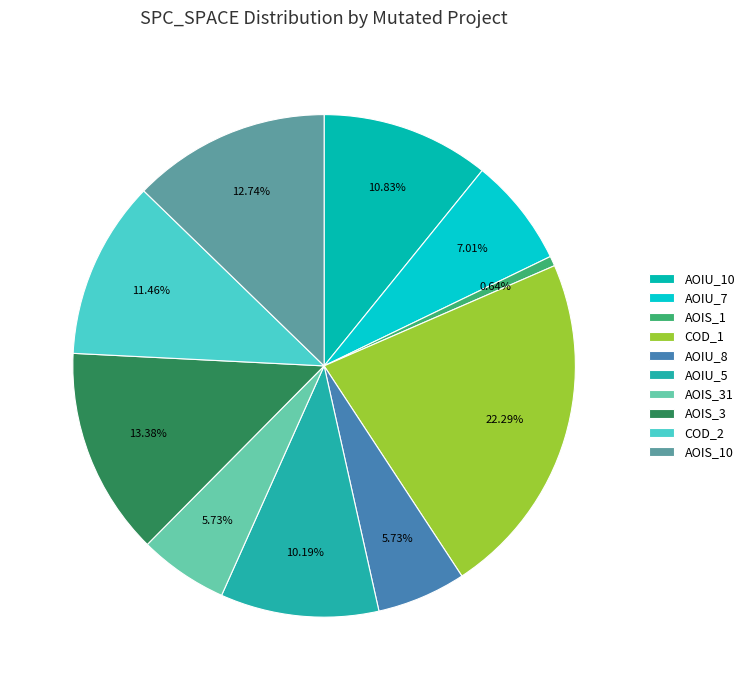

How many segments does this pie chart have?

10